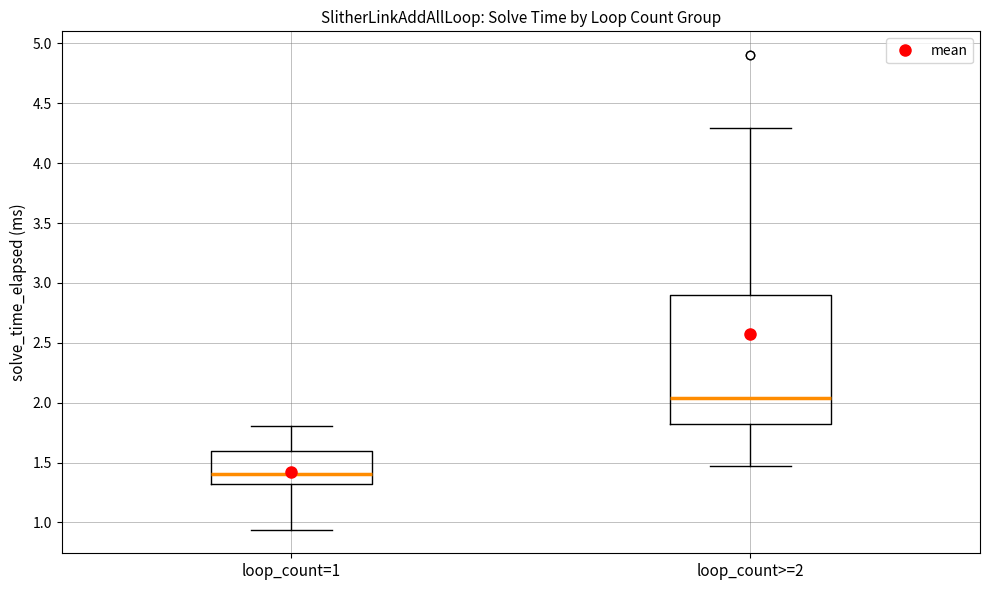

Reading left to right, read every box against the y-axis: the position of its median line, the range the box covers, and the ends of its whiskers. The values are not printed on the chart, so give them approximately, as read against the axis.

loop_count=1: median 1.40, box 1.30 to 1.60, whiskers 0.95 to 1.80
loop_count>=2: median 2.05, box 1.80 to 2.90, whiskers 1.45 to 4.30